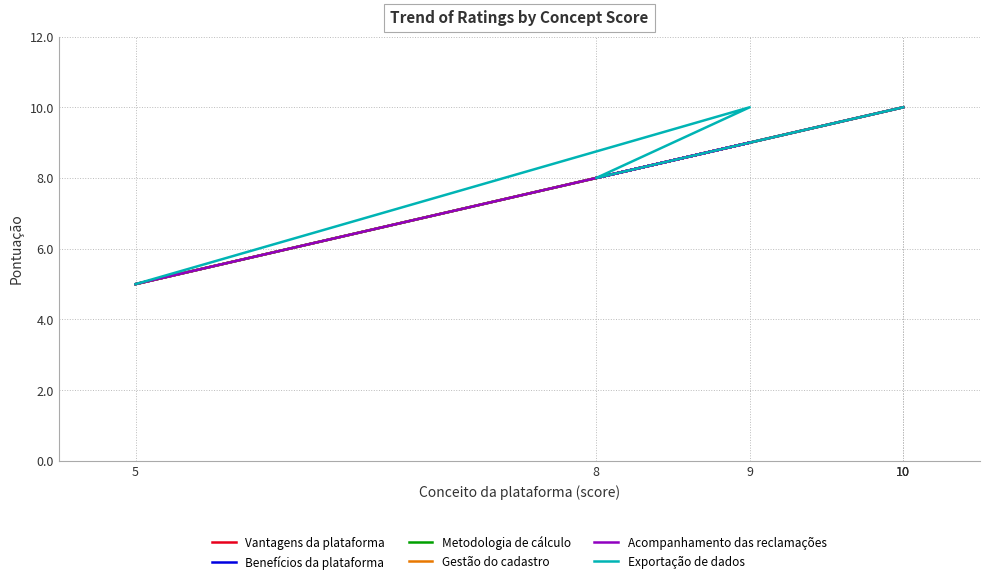

At which category does Acompanhamento das reclamações reach its first local valley?

8